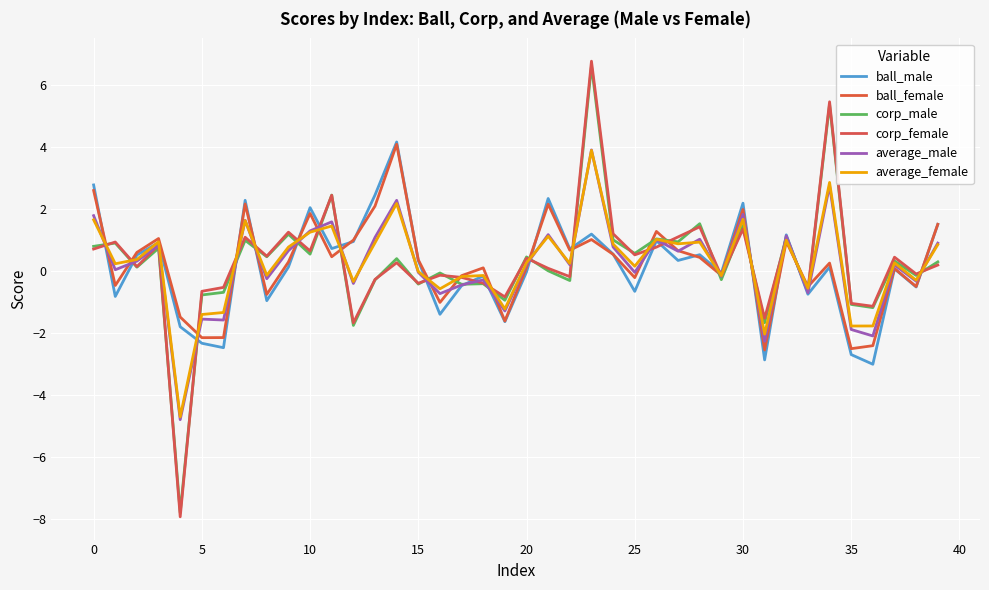

Is this an area chart (filled region under the line)?

No